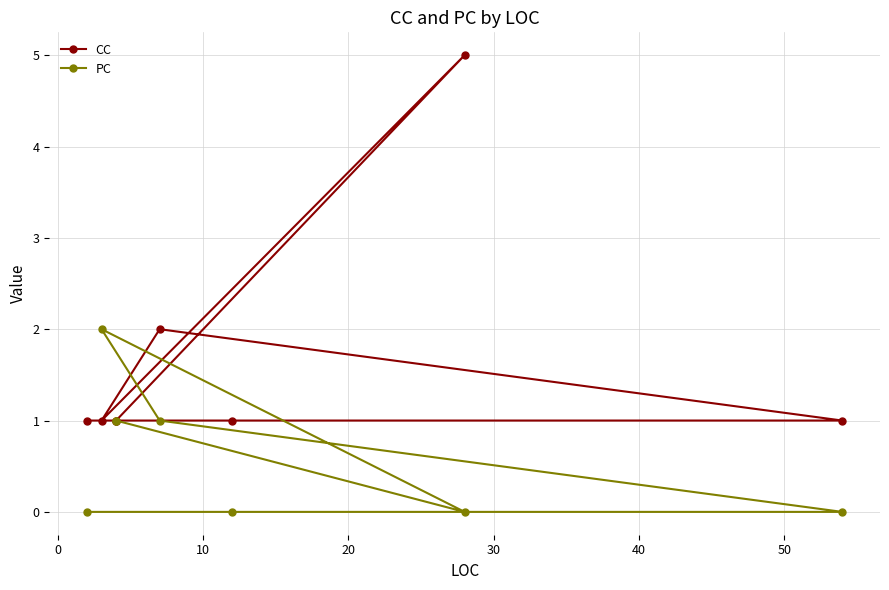

Reading left to right, transcribe all the data shown in this chart.

CC: 1	1	5	1	2	1	1	1
PC: 1	1	0	2	1	0	0	0